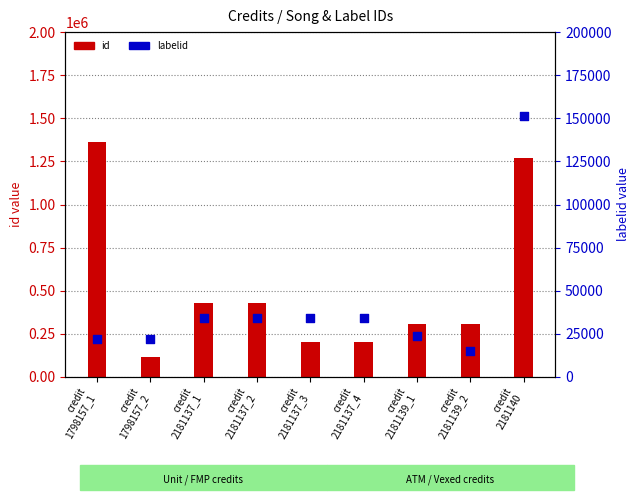

At how many categories does at least one series exceed 551729?

2